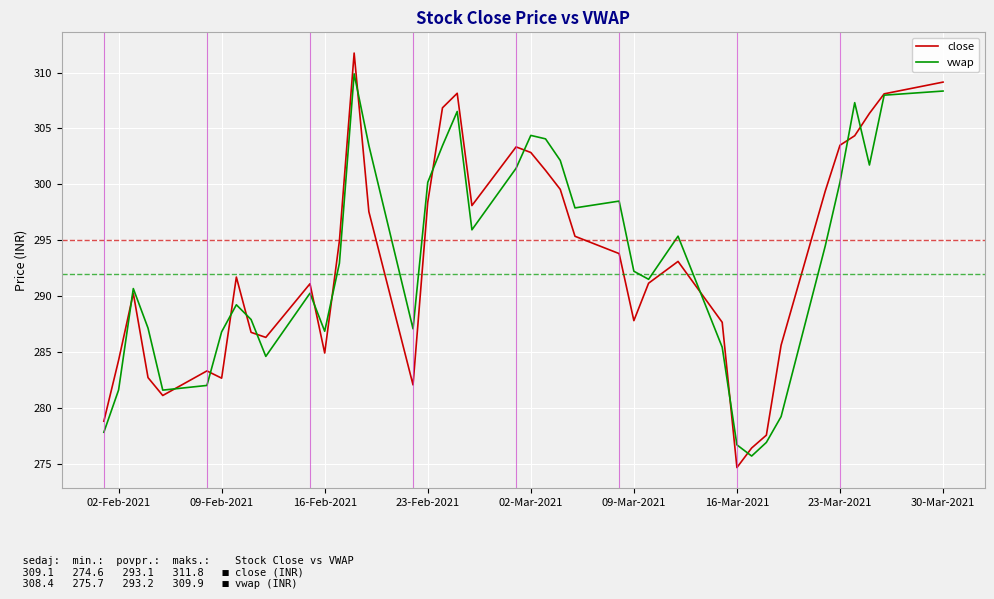

Which series has the widest spread of values?

close